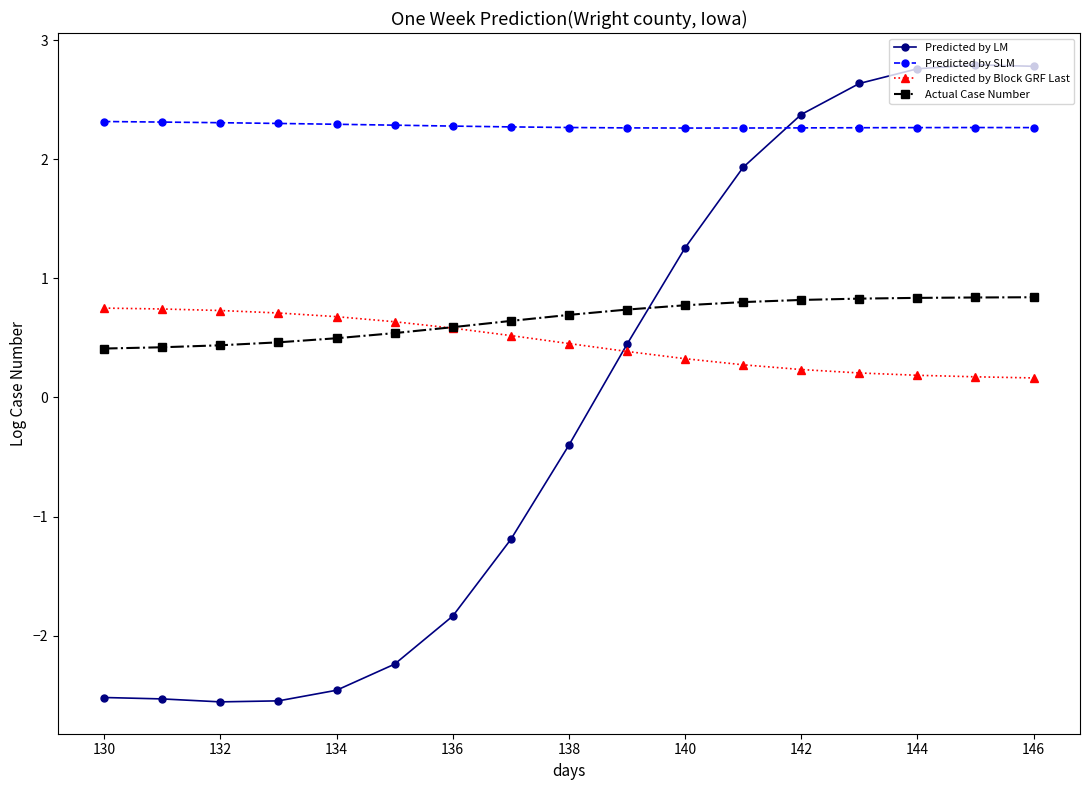

What is the difference between the second highest and second lowest values in the Predicted by Block GRF Last series?

0.6